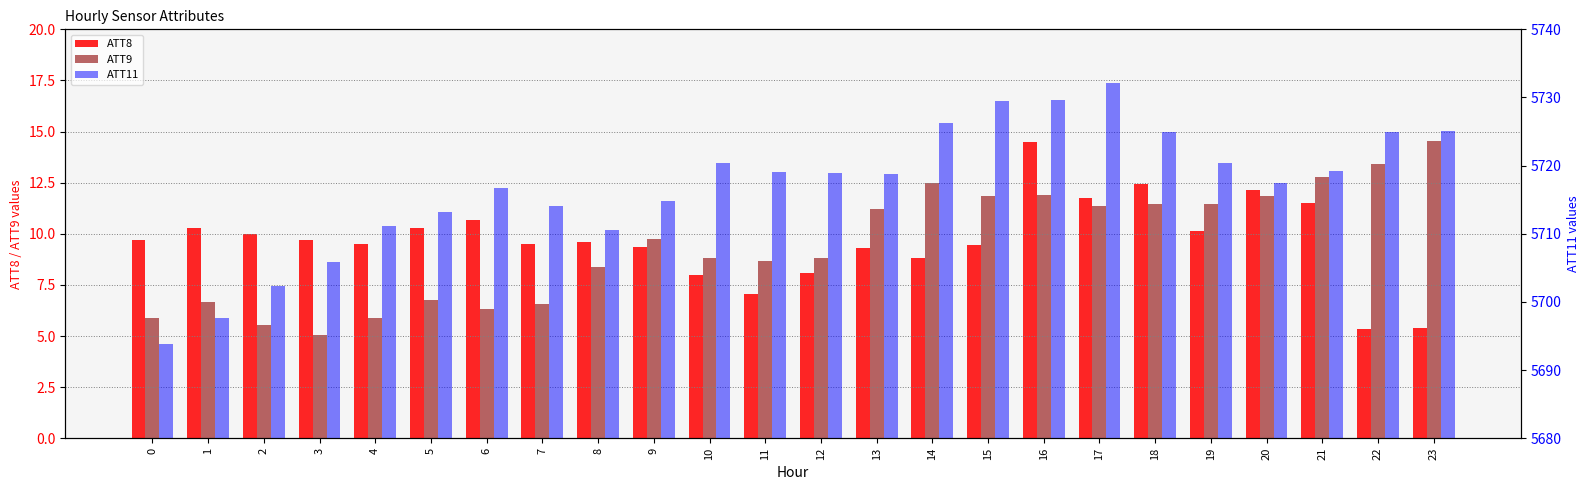

What is the minimum value for ATT11?

5693.8